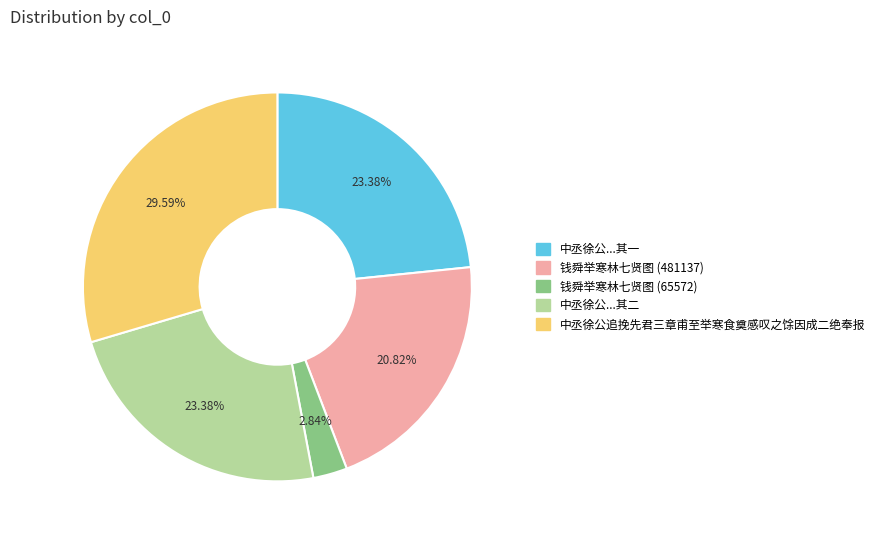

Does any single category account for the majority?

No